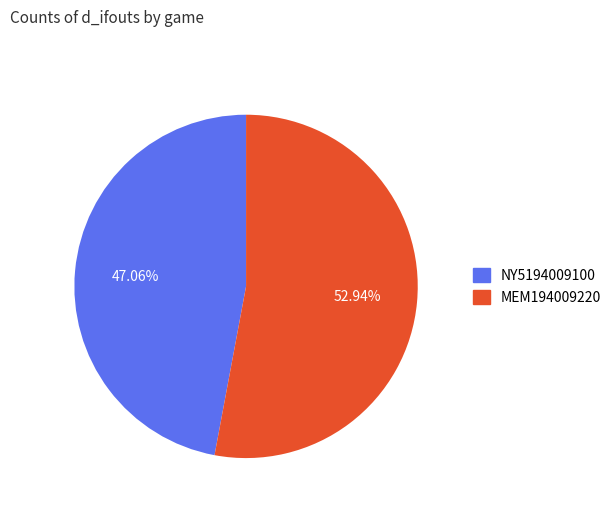

Does any single category account for the majority?

Yes